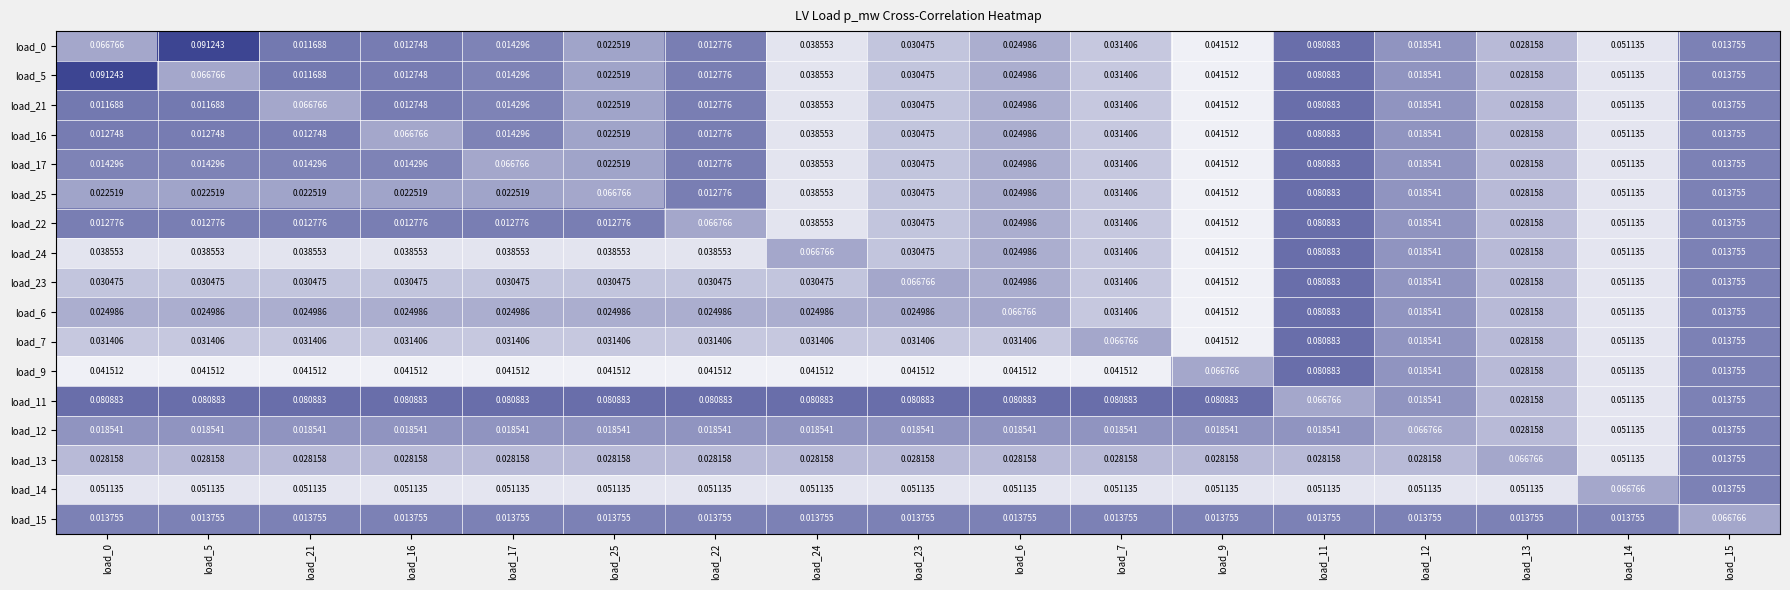

Which series has the largest range (max minus min)?

load_0